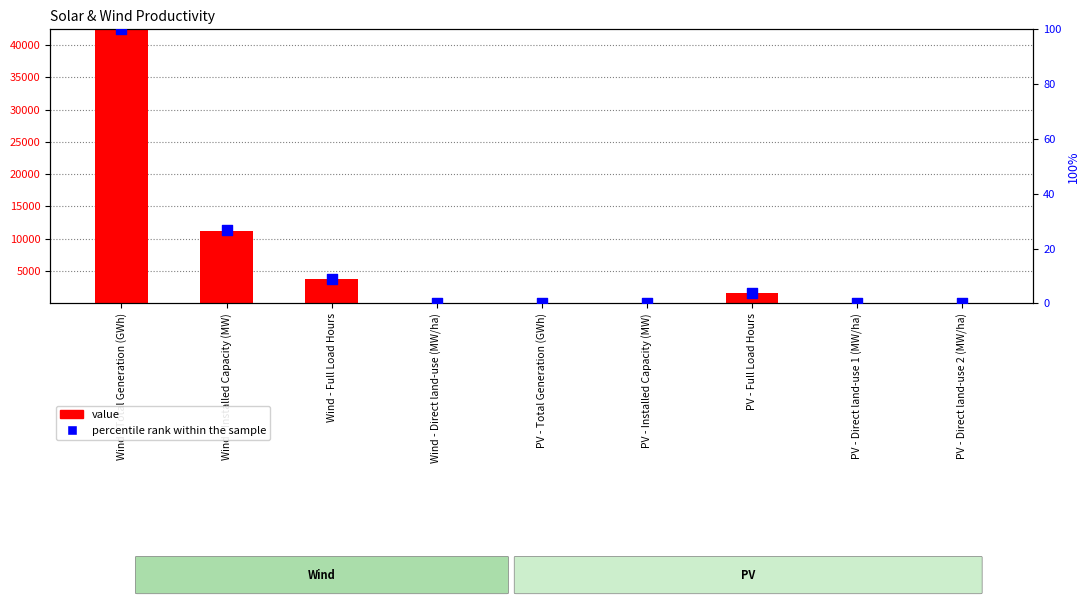

Is the value of percentile rank within the sample at Wind - Full Load Hours greater than the value of value at Wind - Full Load Hours?

No